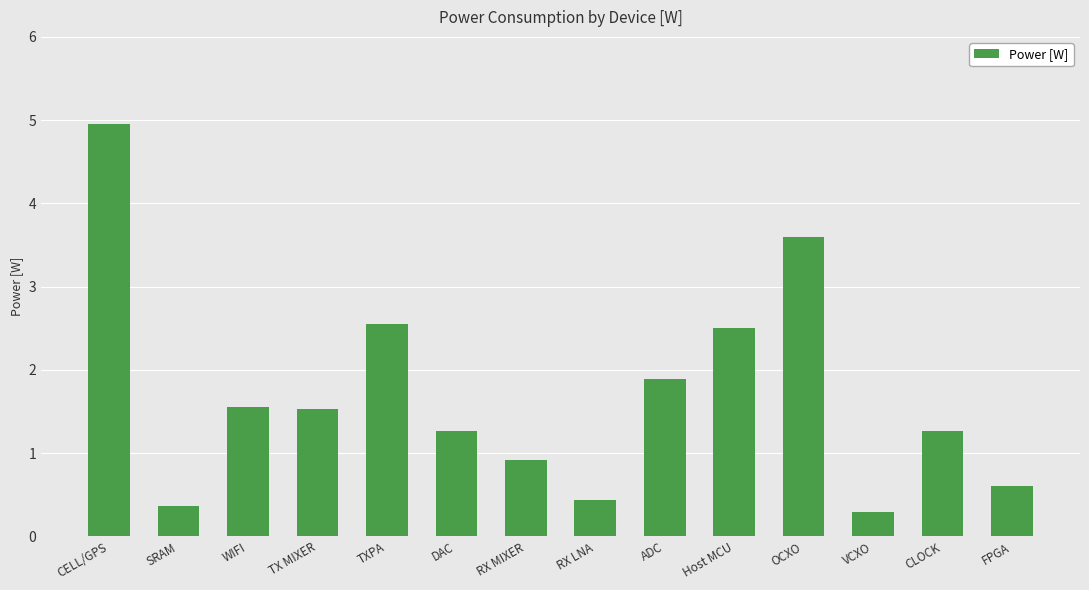

What is the change in value from TX MIXER to RX LNA?

-1.1